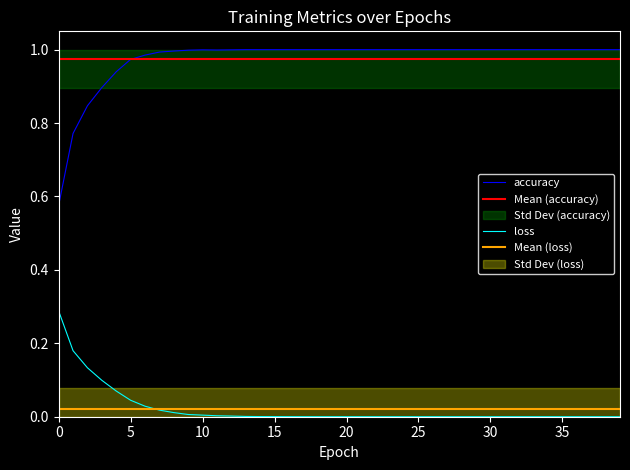

At how many categories does at least one series exceed 0?

40